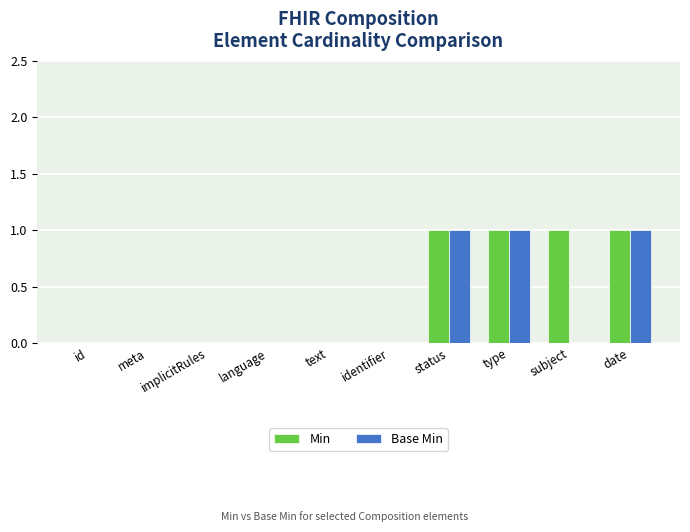

Reading right to left, what are all the values shown in this chart?

Min: date=1	subject=1	type=1	status=1	identifier=0	text=0	language=0	implicitRules=0	meta=0	id=0
Base Min: date=1	subject=0	type=1	status=1	identifier=0	text=0	language=0	implicitRules=0	meta=0	id=0